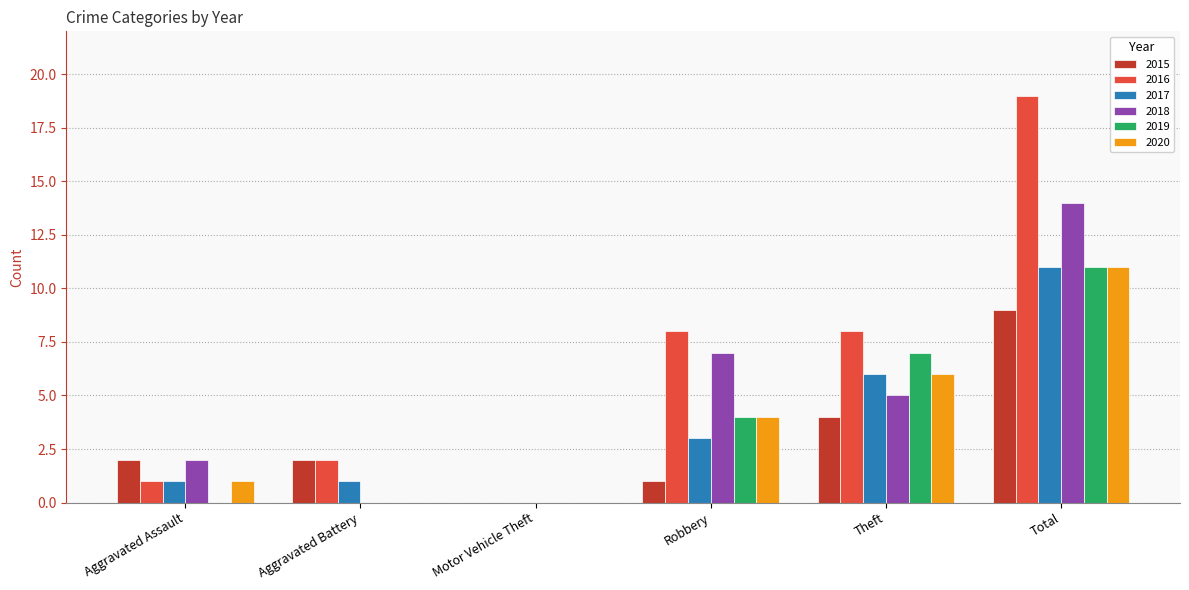

How many categories are shown in the chart?

6